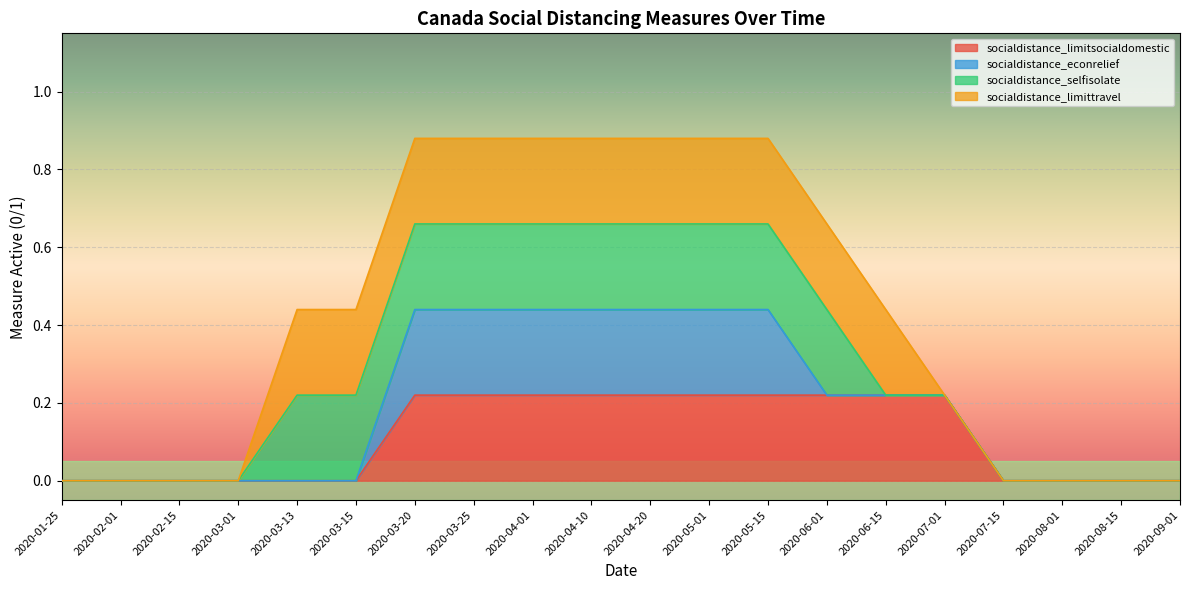

Reading left to right, extract all data points from this chart.

socialdistance_limitsocialdomestic: 2020-01-25=0	2020-02-01=0	2020-02-15=0	2020-03-01=0	2020-03-13=0	2020-03-15=0	2020-03-20=1	2020-03-25=1	2020-04-01=1	2020-04-10=1	2020-04-20=1	2020-05-01=1	2020-05-15=1	2020-06-01=1	2020-06-15=1	2020-07-01=1	2020-07-15=0	2020-08-01=0	2020-08-15=0	2020-09-01=0
socialdistance_econrelief: 2020-01-25=0	2020-02-01=0	2020-02-15=0	2020-03-01=0	2020-03-13=0	2020-03-15=0	2020-03-20=1	2020-03-25=1	2020-04-01=1	2020-04-10=1	2020-04-20=1	2020-05-01=1	2020-05-15=1	2020-06-01=0	2020-06-15=0	2020-07-01=0	2020-07-15=0	2020-08-01=0	2020-08-15=0	2020-09-01=0
socialdistance_selfisolate: 2020-01-25=0	2020-02-01=0	2020-02-15=0	2020-03-01=0	2020-03-13=1	2020-03-15=1	2020-03-20=1	2020-03-25=1	2020-04-01=1	2020-04-10=1	2020-04-20=1	2020-05-01=1	2020-05-15=1	2020-06-01=1	2020-06-15=0	2020-07-01=0	2020-07-15=0	2020-08-01=0	2020-08-15=0	2020-09-01=0
socialdistance_limittravel: 2020-01-25=0	2020-02-01=0	2020-02-15=0	2020-03-01=0	2020-03-13=1	2020-03-15=1	2020-03-20=1	2020-03-25=1	2020-04-01=1	2020-04-10=1	2020-04-20=1	2020-05-01=1	2020-05-15=1	2020-06-01=1	2020-06-15=1	2020-07-01=0	2020-07-15=0	2020-08-01=0	2020-08-15=0	2020-09-01=0